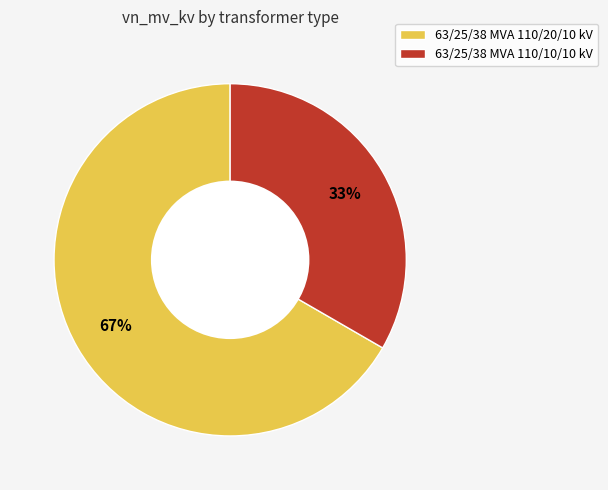

True or false: 63/25/38 MVA 110/10/10 kV accounts for 33% of the total.

True